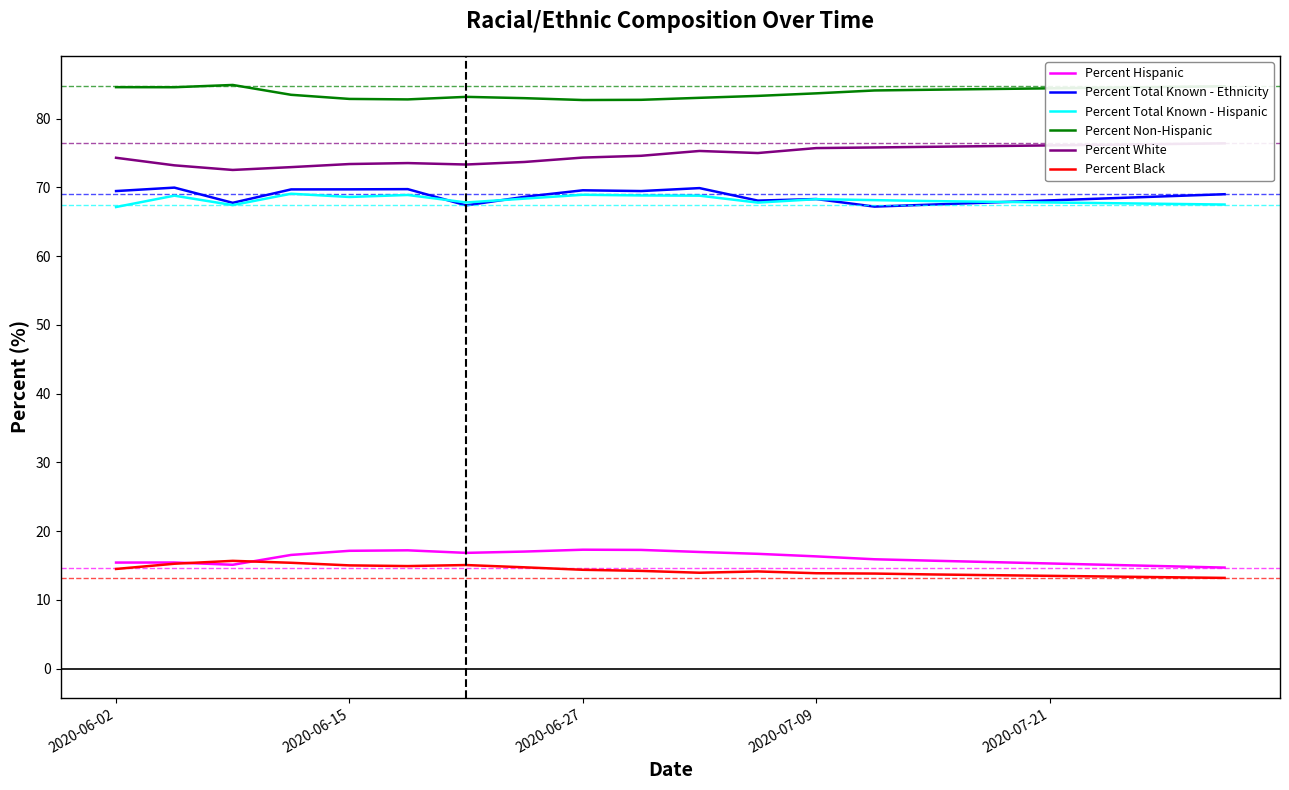

What is the highest value of the Percent Total Known - Hispanic series?

69.1